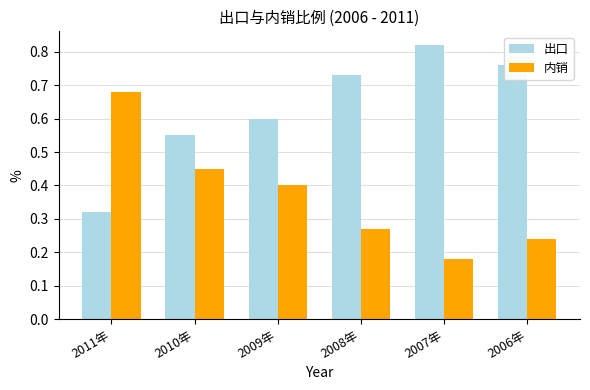

Count the number of data series in this chart.

2